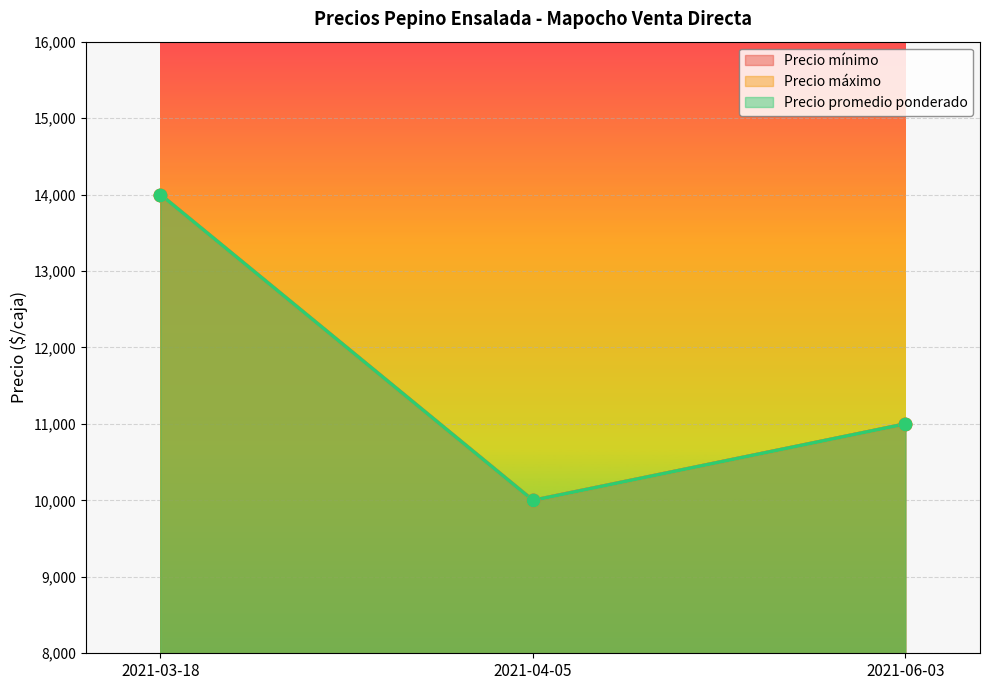

Which series contains the lowest Y value?

Precio mínimo